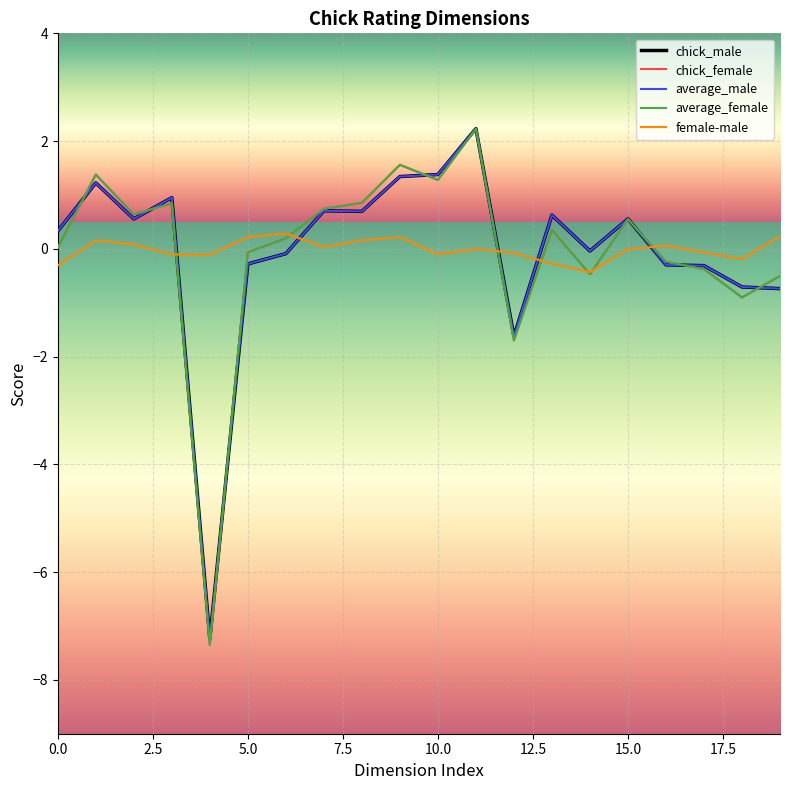

What is the highest value of the female-male series?

0.3